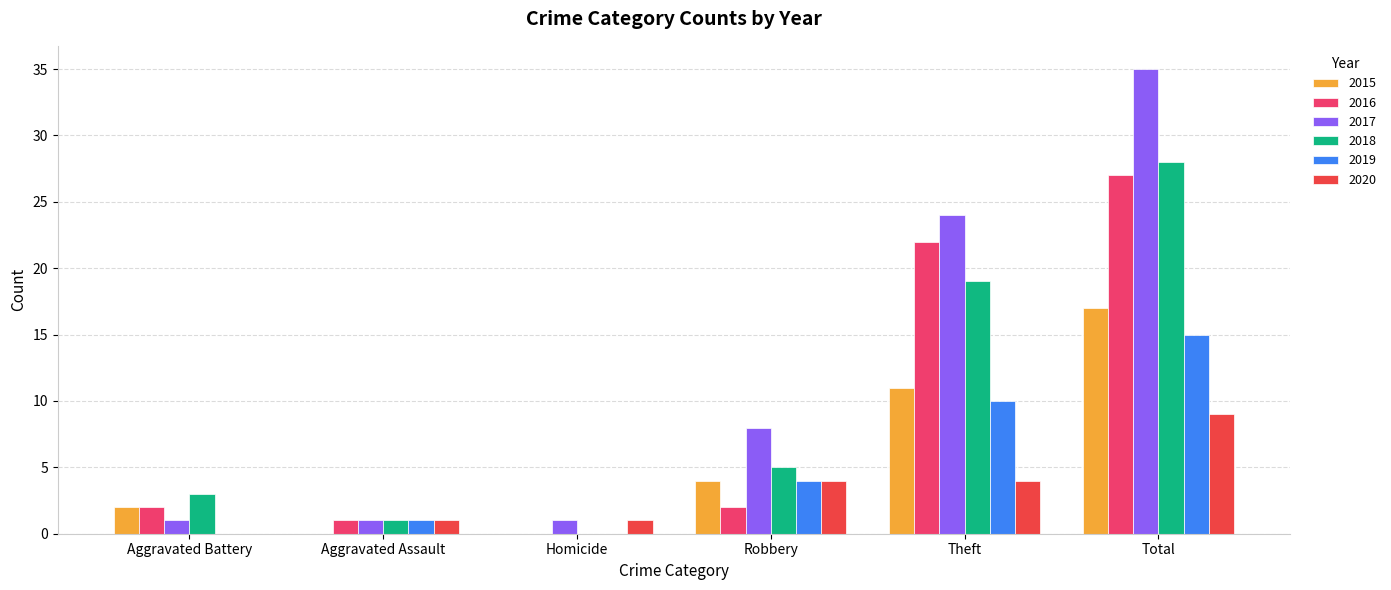

What is the maximum value for 2020?

9